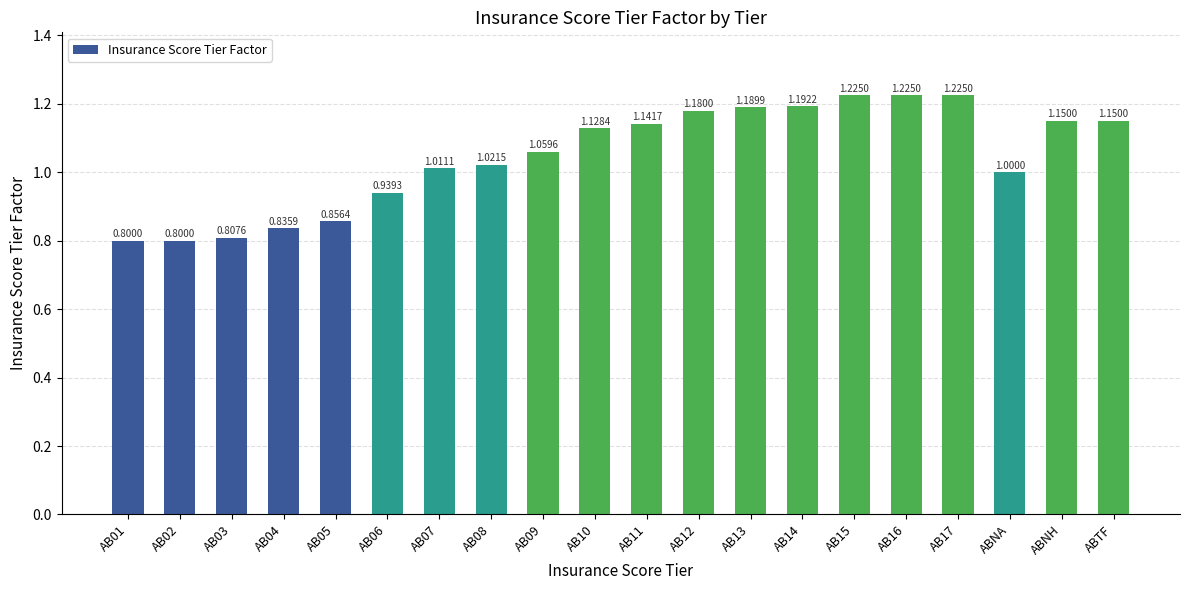

What is the average value?

1.0